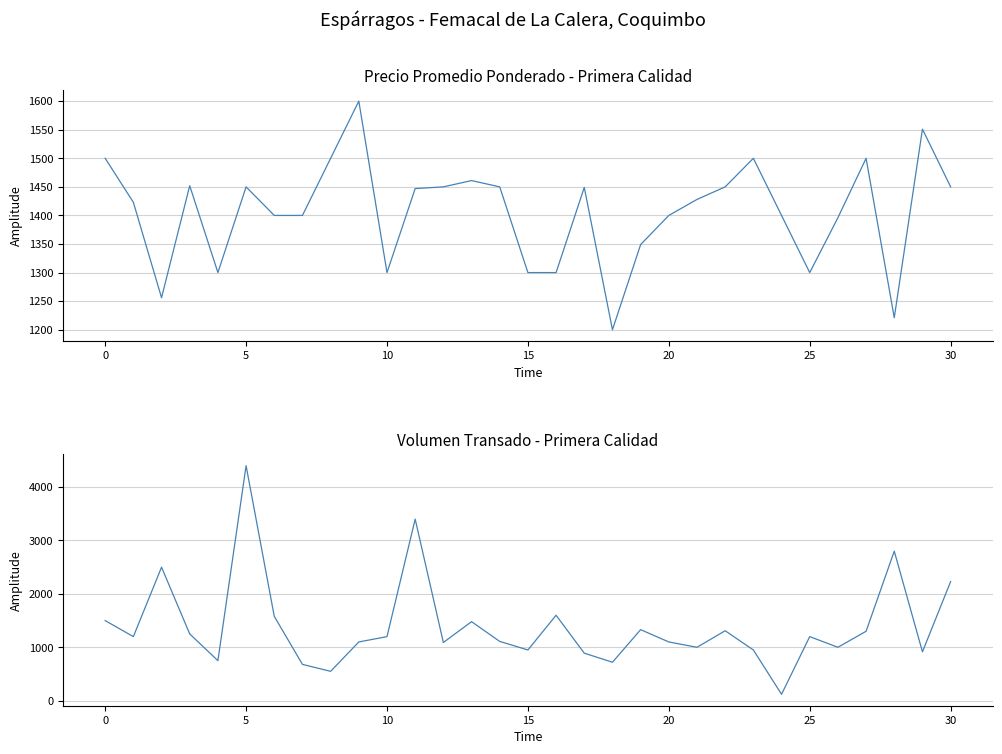

Approximately how many times larger is the value at 21 compared to 27?

0.8